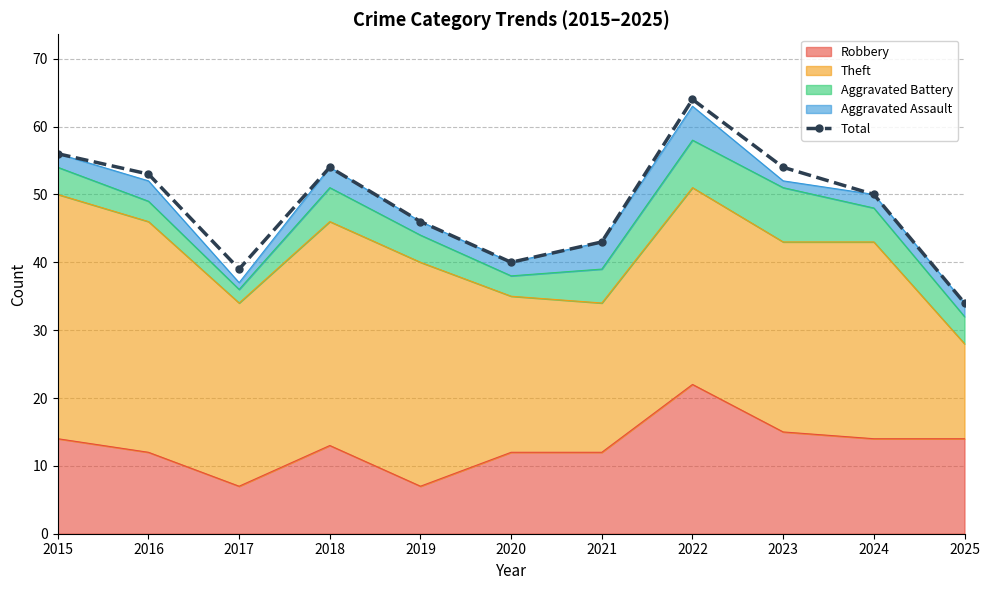

What is the sum of the values at 2020 and 2023?

94